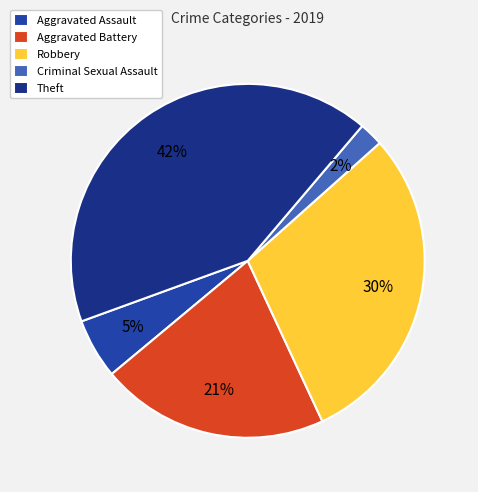

Does Aggravated Assault account for over 50% of the chart?

No